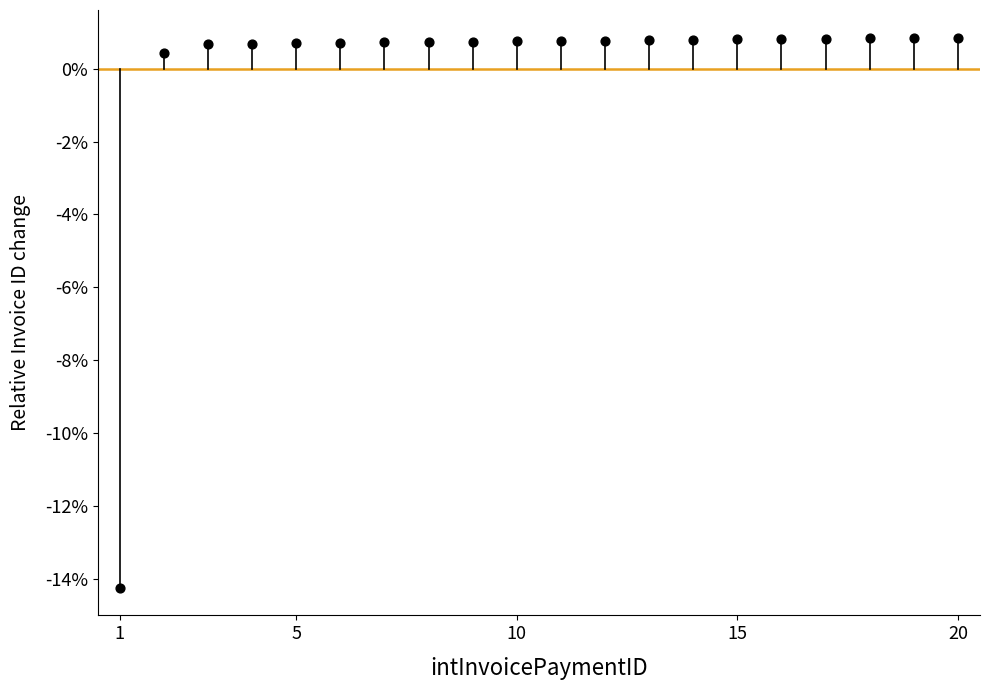

What Y value in the scatter plot is closest to -6?

0.4